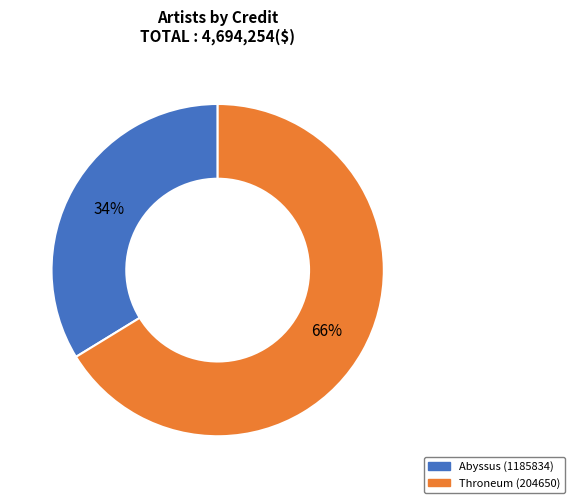

Which slice is the largest?

Throneum (204650)